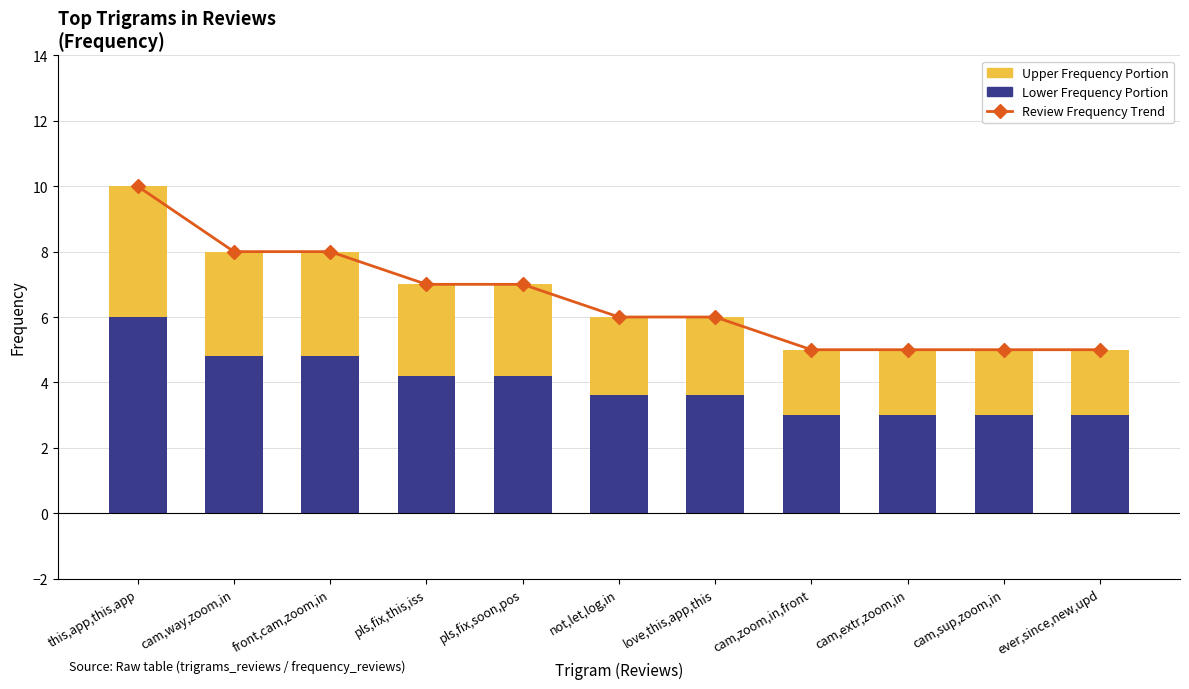

Where is Total Frequency (upper portion) nearest to the value 3?

cam,way,zoom,in